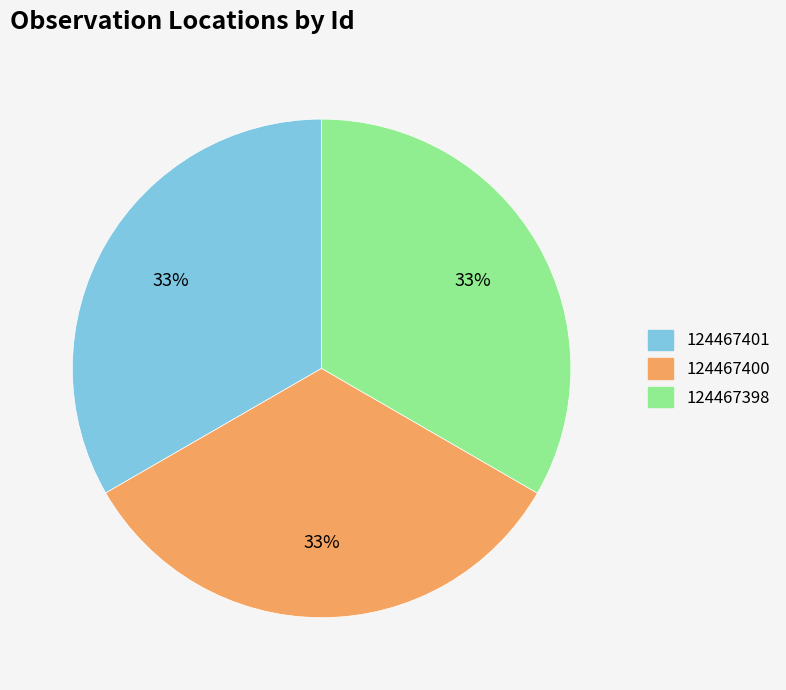

Approximately how many times larger is the value at 124467401 compared to 124467398?

1.0